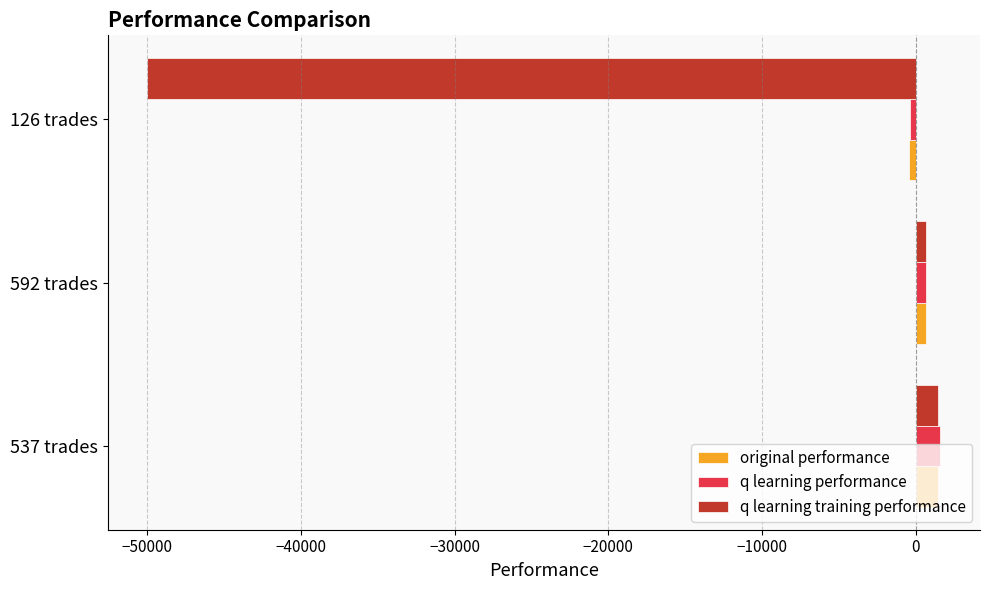

What is the highest value of the q learning performance series?

1598.4